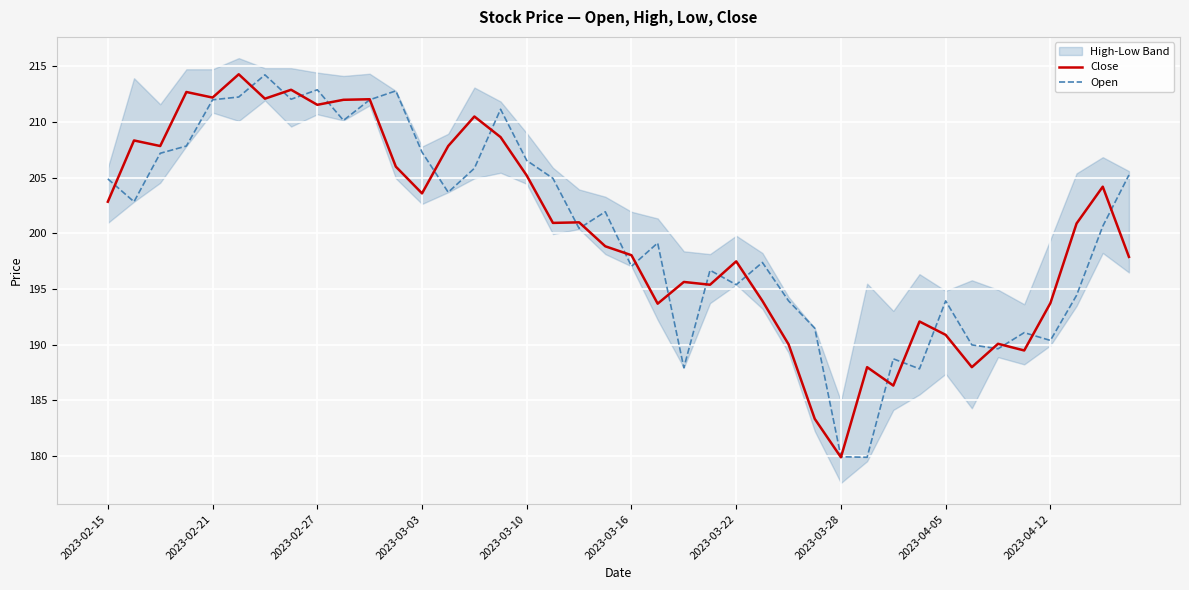

Where does the Open series first go above 201?

2023-02-15